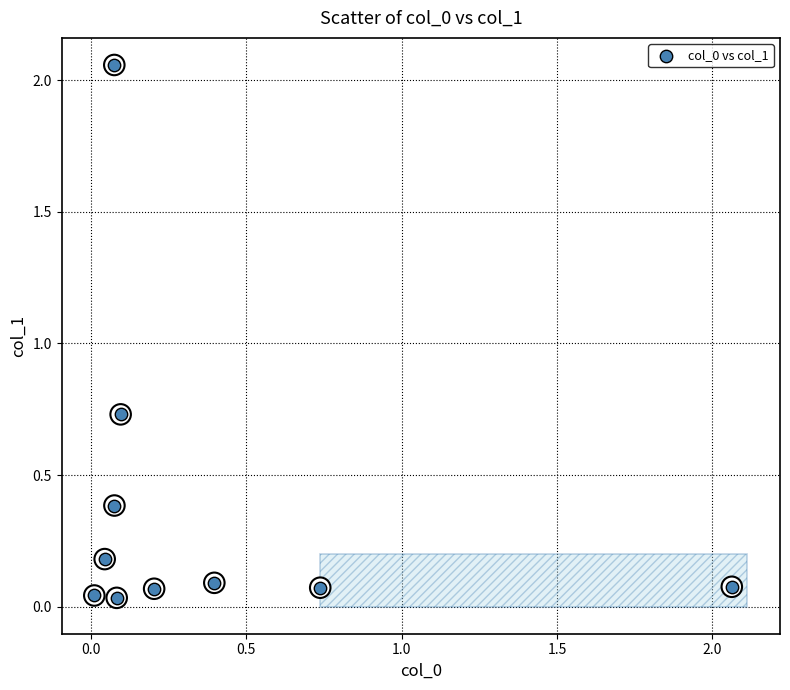

What is the range of Y values (max minus min)?

2.0